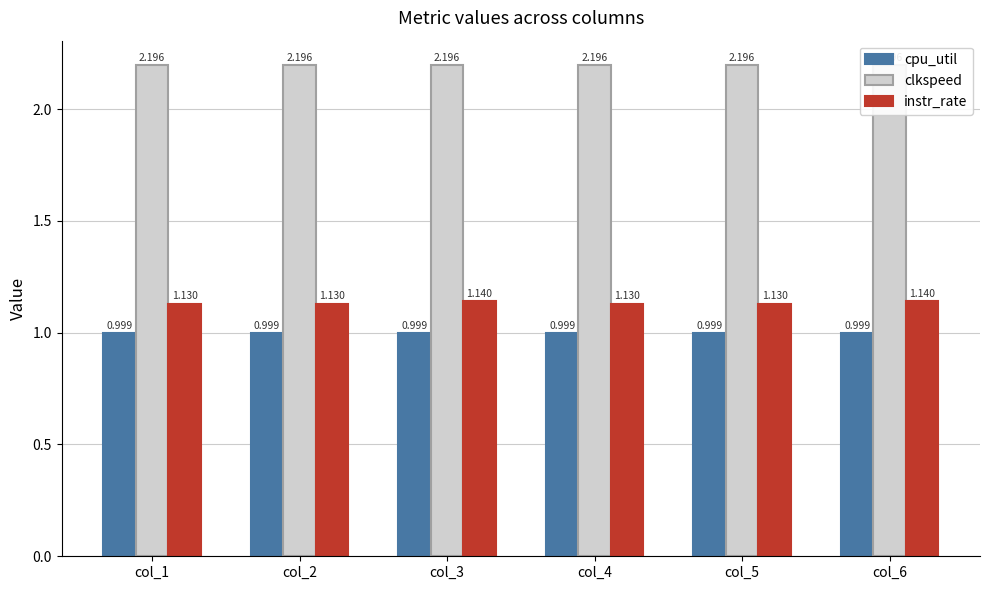

Which series has the largest total across all categories?

clkspeed